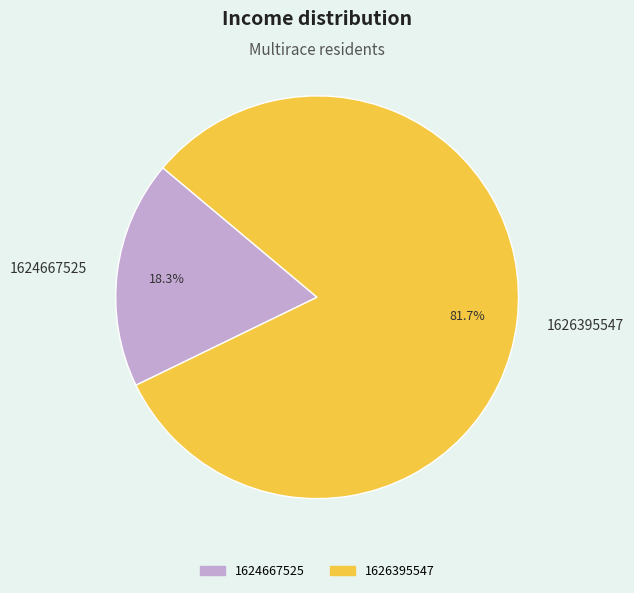

Is there a majority slice in this chart?

Yes